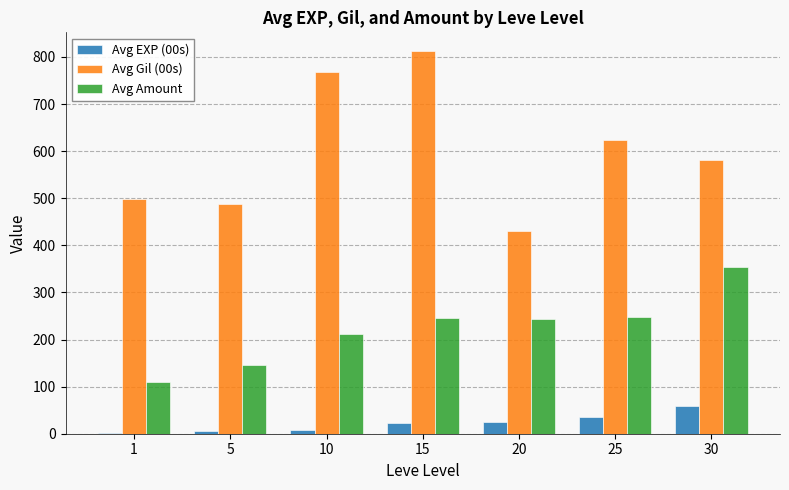

What is the difference between the Avg Gil (00s) values at 10 and 15?

43.3